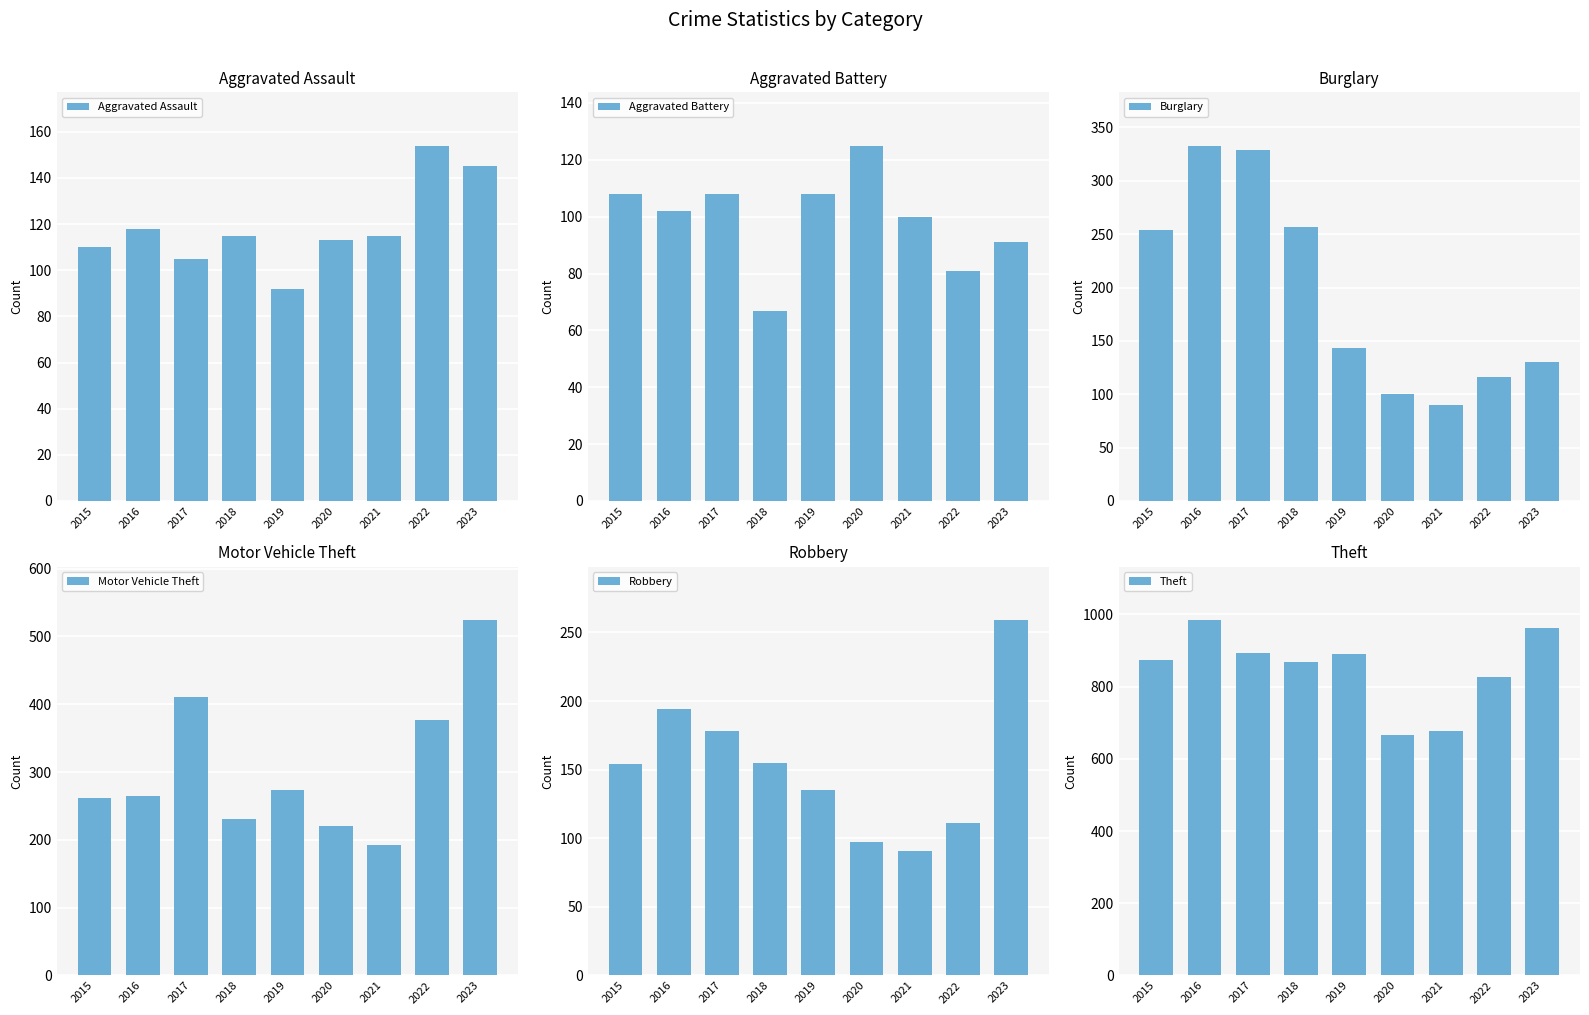

What is the difference between the second highest and second lowest values in the Motor Vehicle Theft series?

190